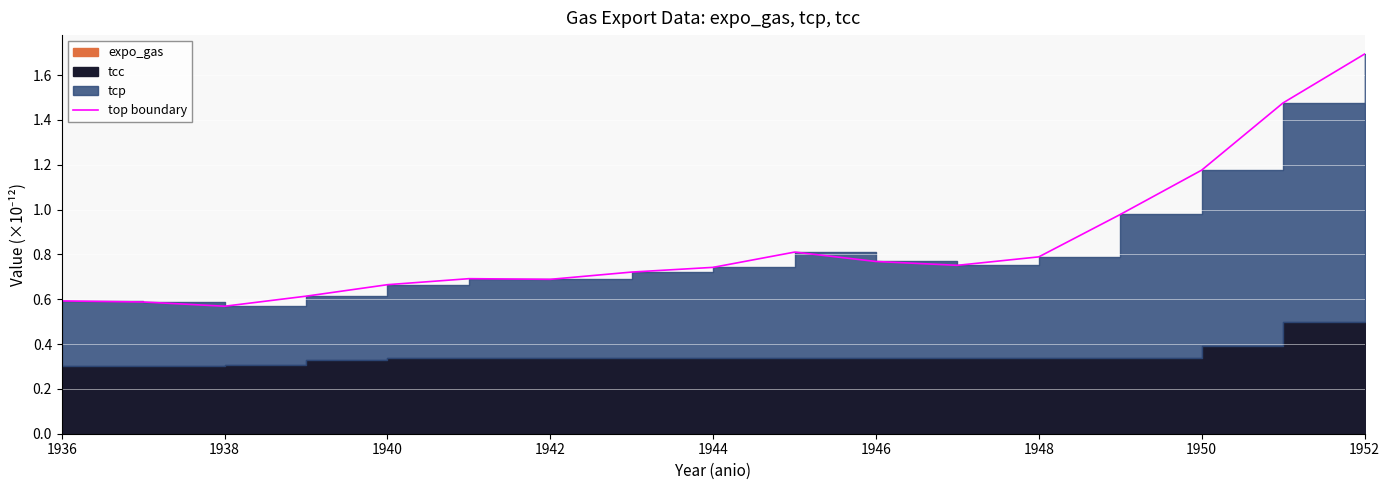

The value at 1940 is 0.7. True or false?

True